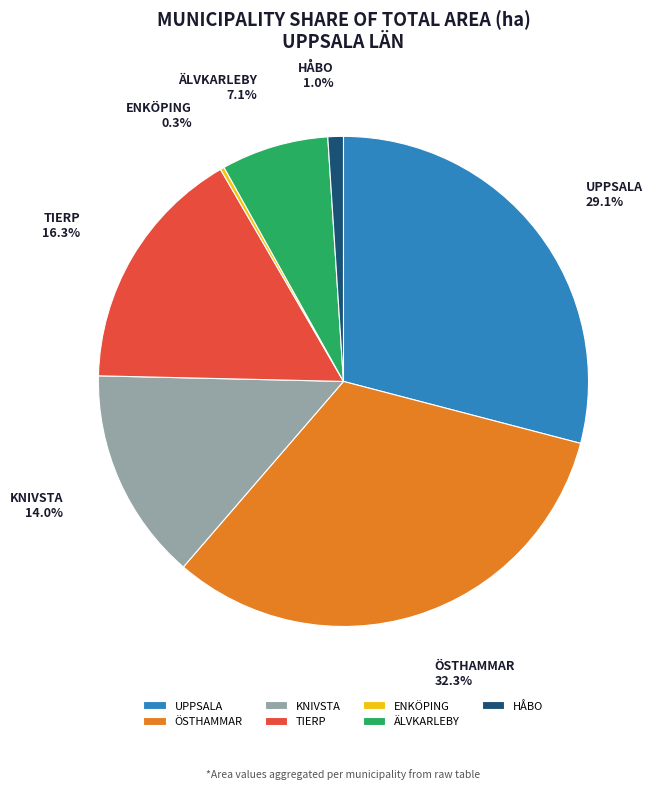

Which slice is the largest?

ÖSTHAMMAR